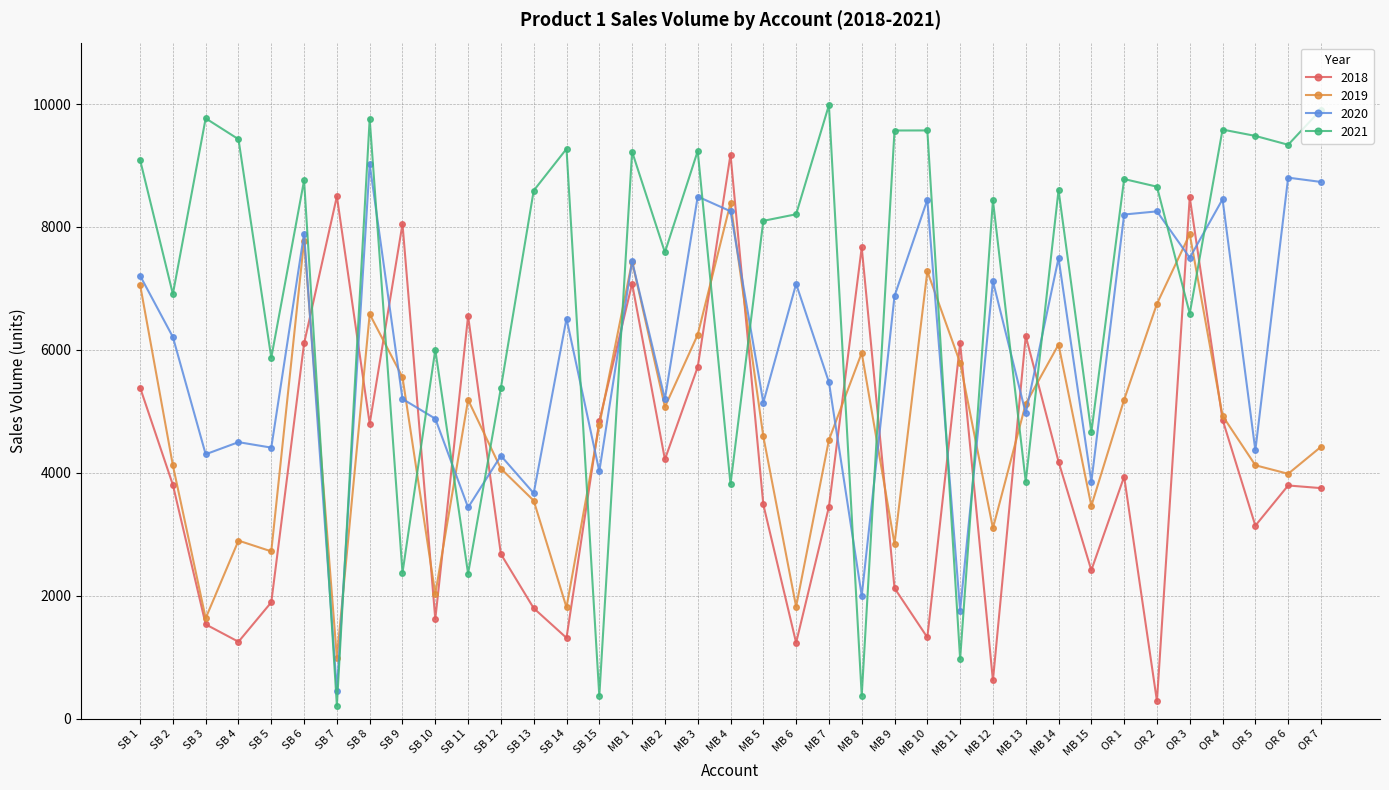

At which label does 2019 first exceed 4776?

SB 1